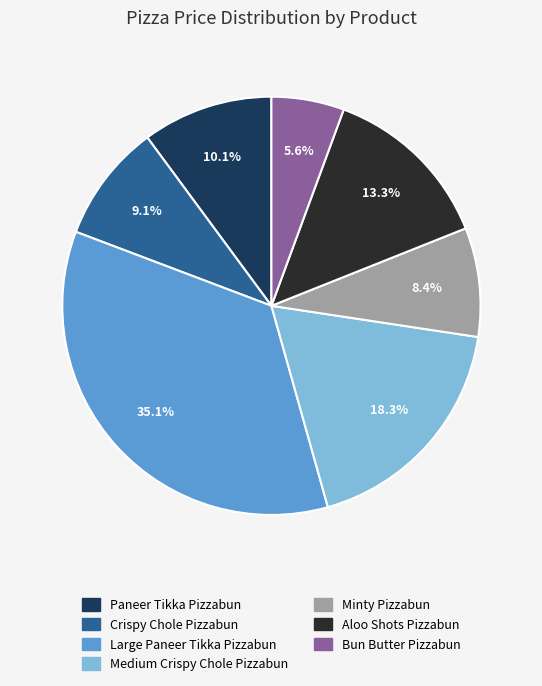

To the nearest percent, what is the average slice percentage?

14%